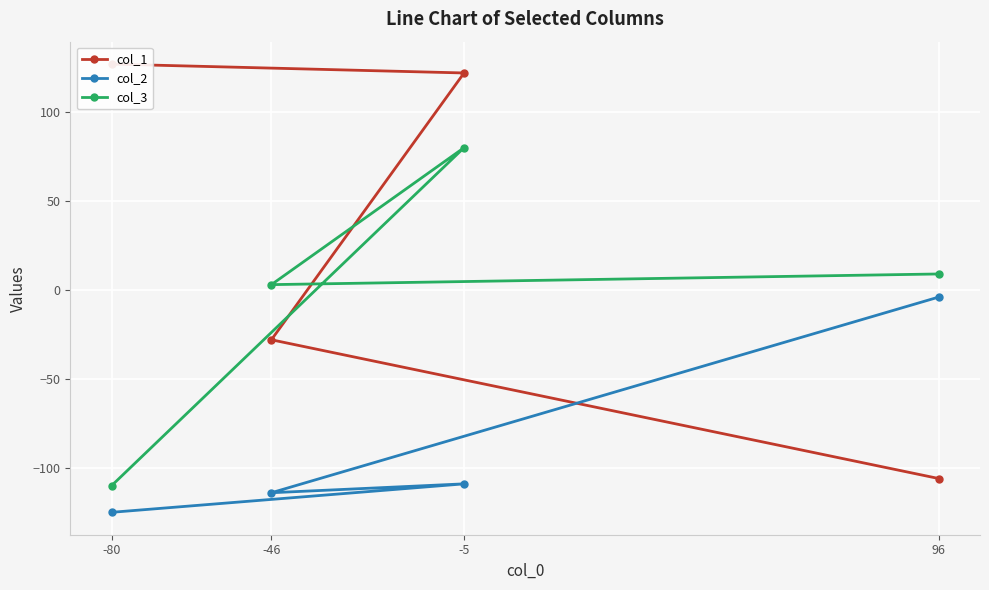

Is this an area chart (filled region under the line)?

No